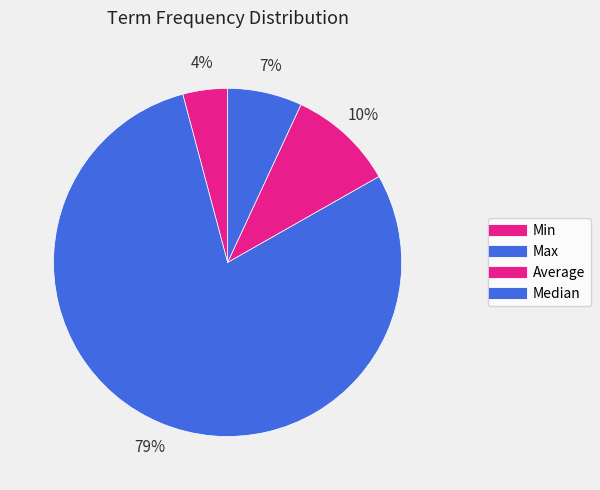

Is there a majority slice in this chart?

Yes